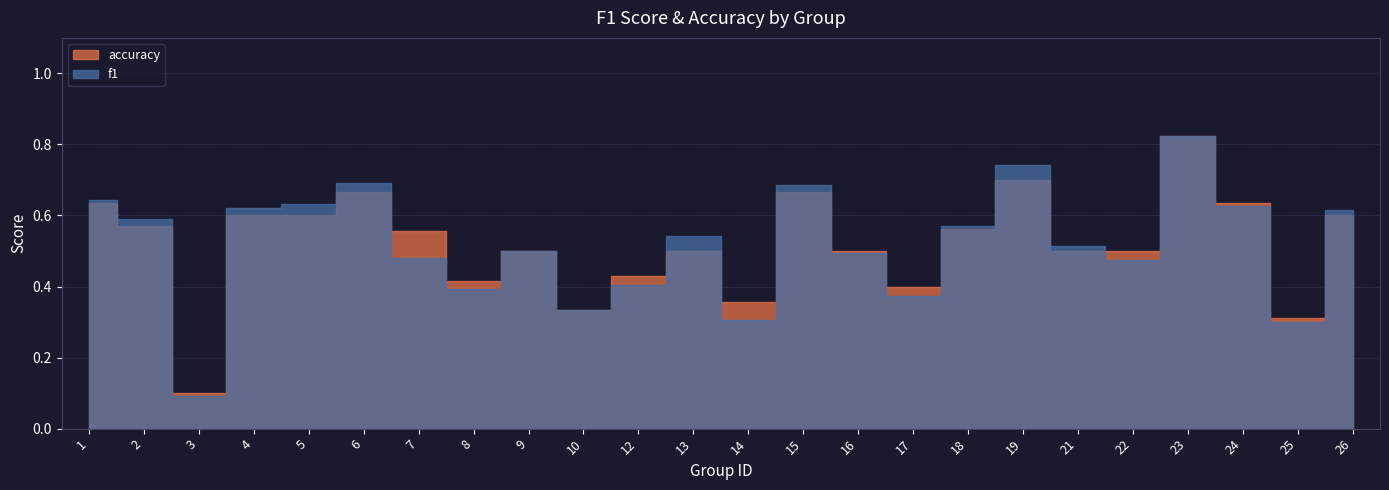

Which series ends up on top after the final intersection of accuracy and f1?

f1